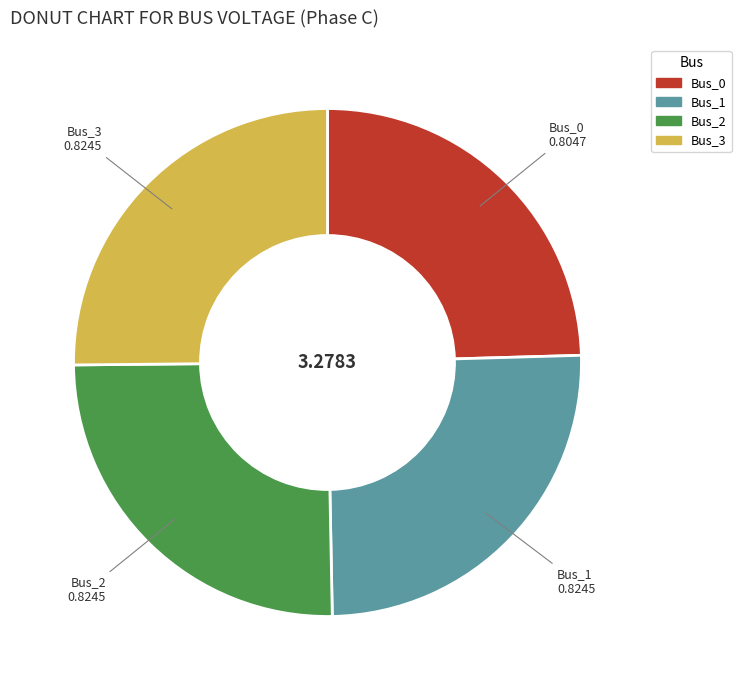

Which has a higher value, Bus_3 or Bus_0?

Bus_3